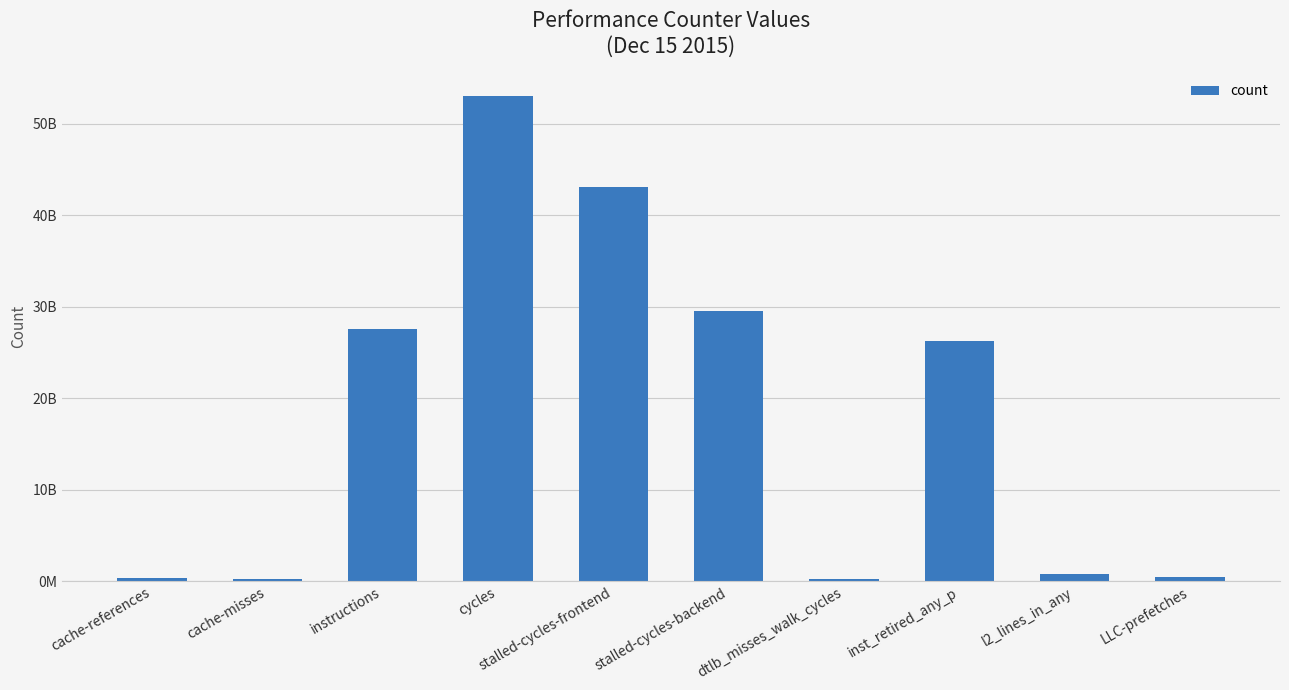

Approximately how many times larger is the value at cache-misses compared to l2_lines_in_any?

0.3